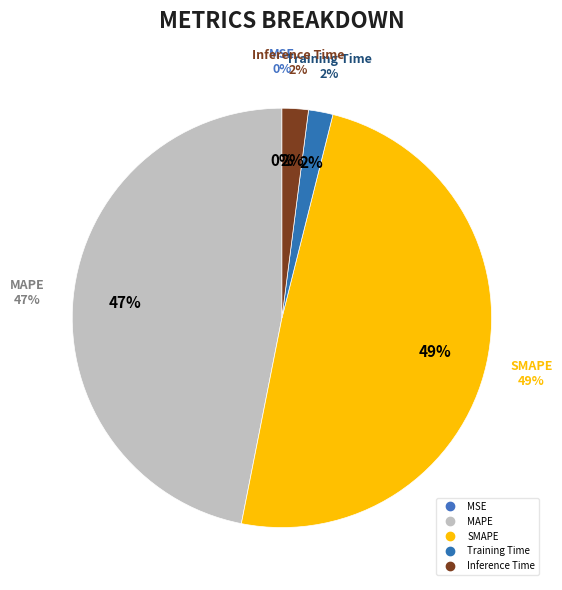

To the nearest percent, what is the average slice percentage?

20%